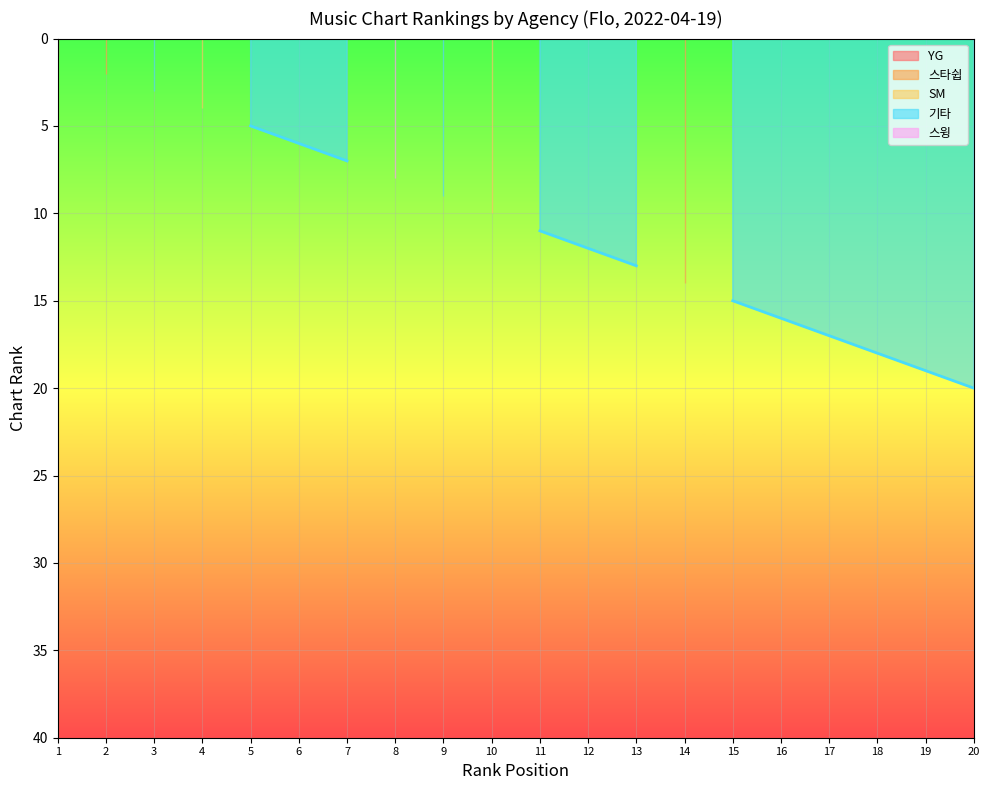

Does the chart display data point markers on the line(s)?

No